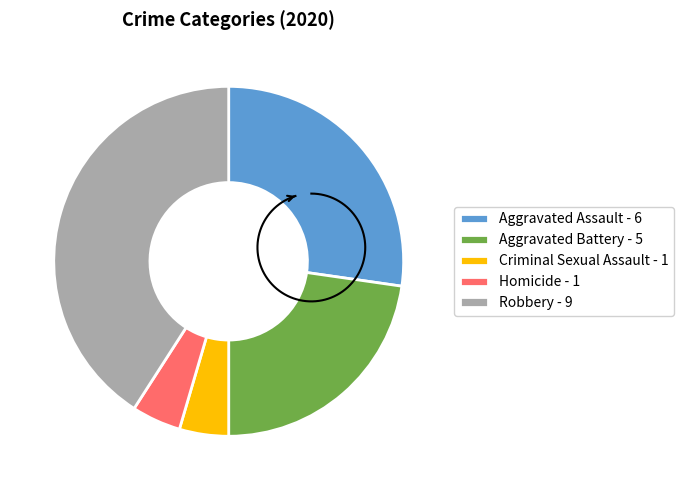

To the nearest percent, what is the difference between the Criminal Sexual Assault and Aggravated Assault slice percentages?

23%